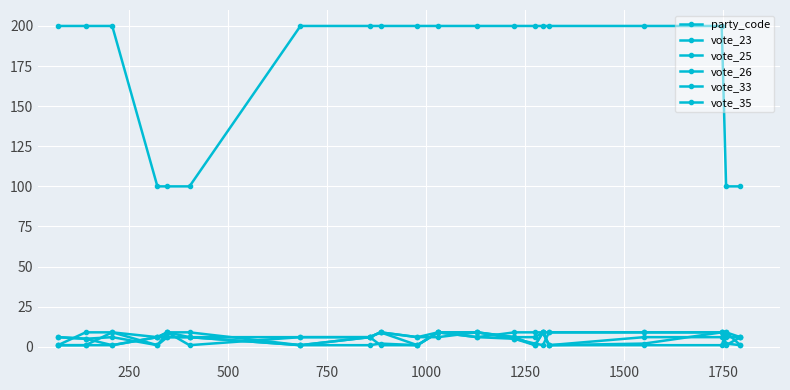

How many interior local peaks does the vote_35 series have?

1